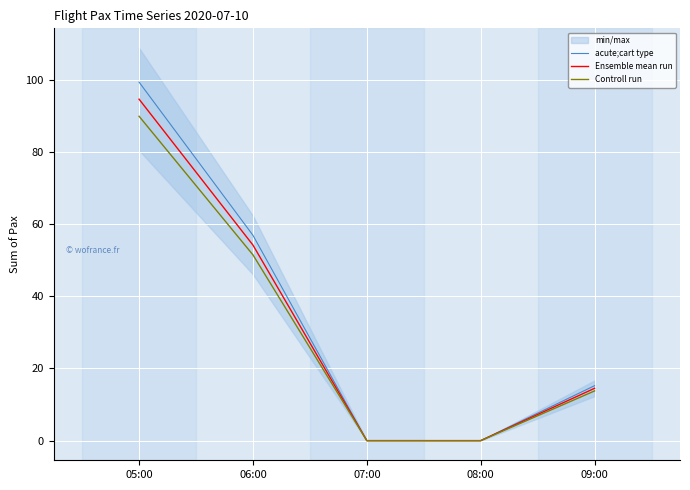

How many values in Ensemble mean run are above zero?

3